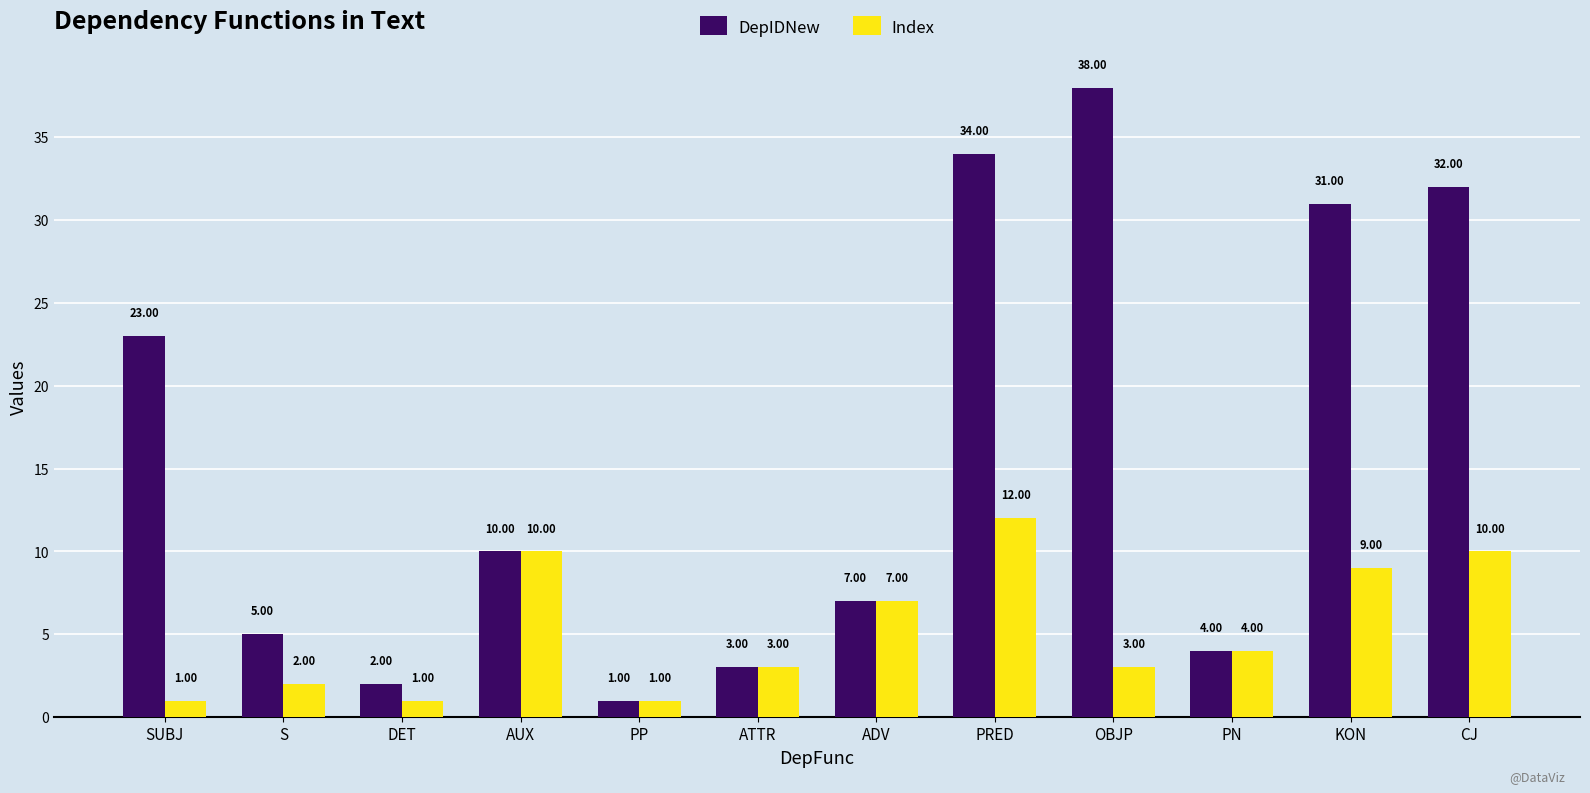

List the series in order of their overall mean, highest first.

DepIDNew, Index